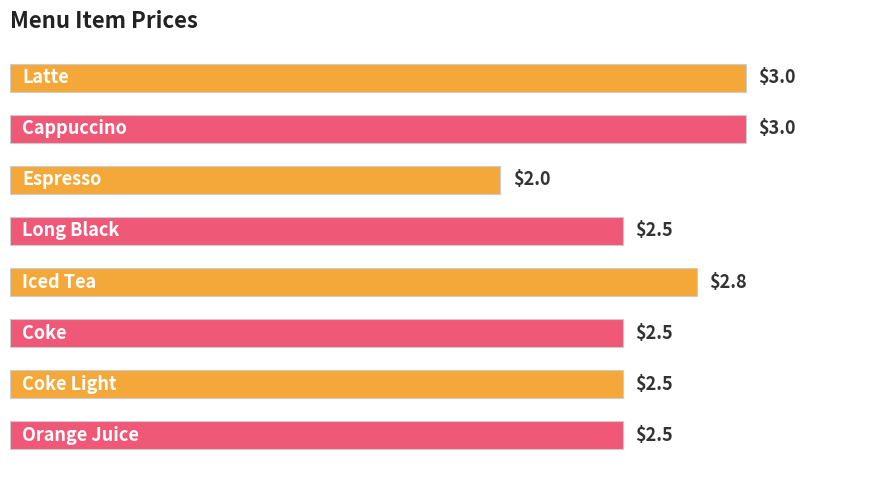

What is the value of the 4th bar from the top?

2.5